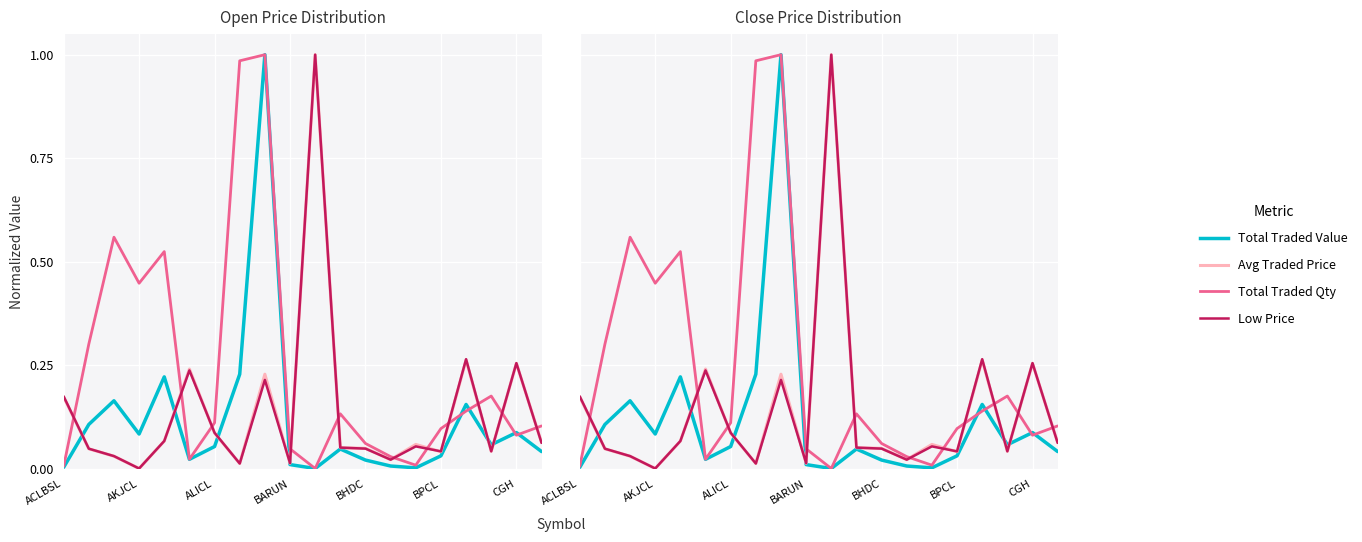

True or false: lowPrice has a value of 0.0 at 13.

True